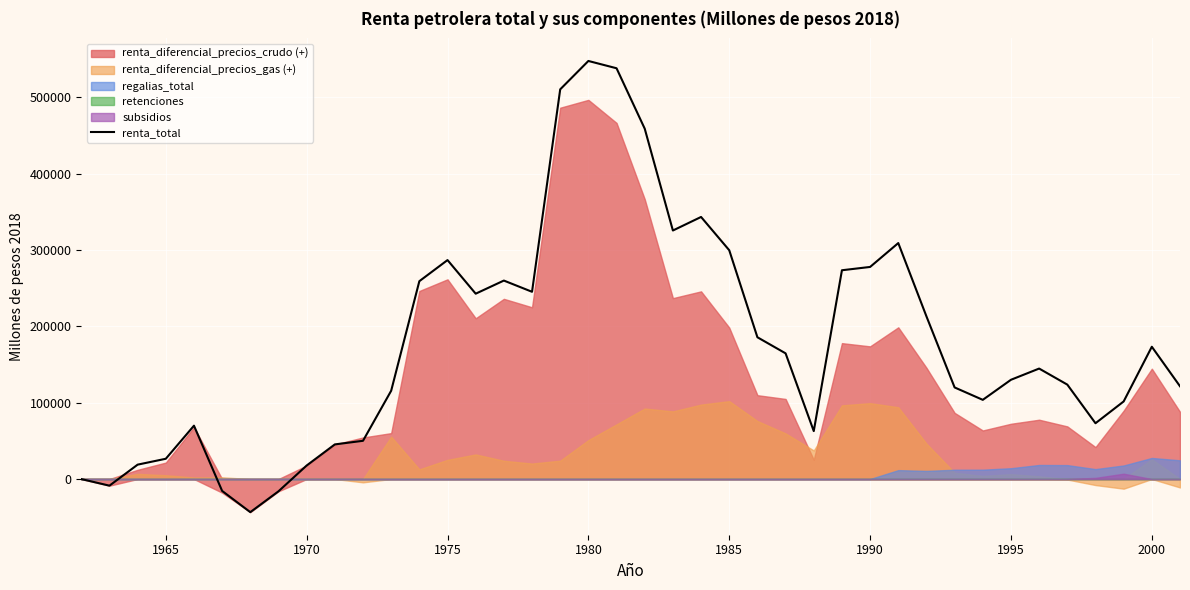

What is the highest value of the renta_total series?

547547.5